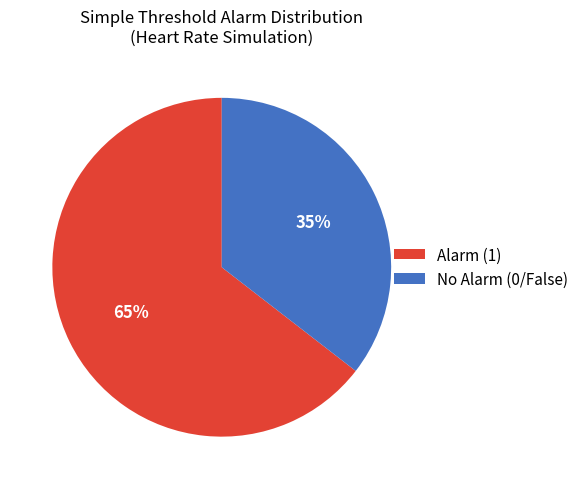

Rank the categories by value from lowest to highest.

No Alarm (0/False), Alarm (1)